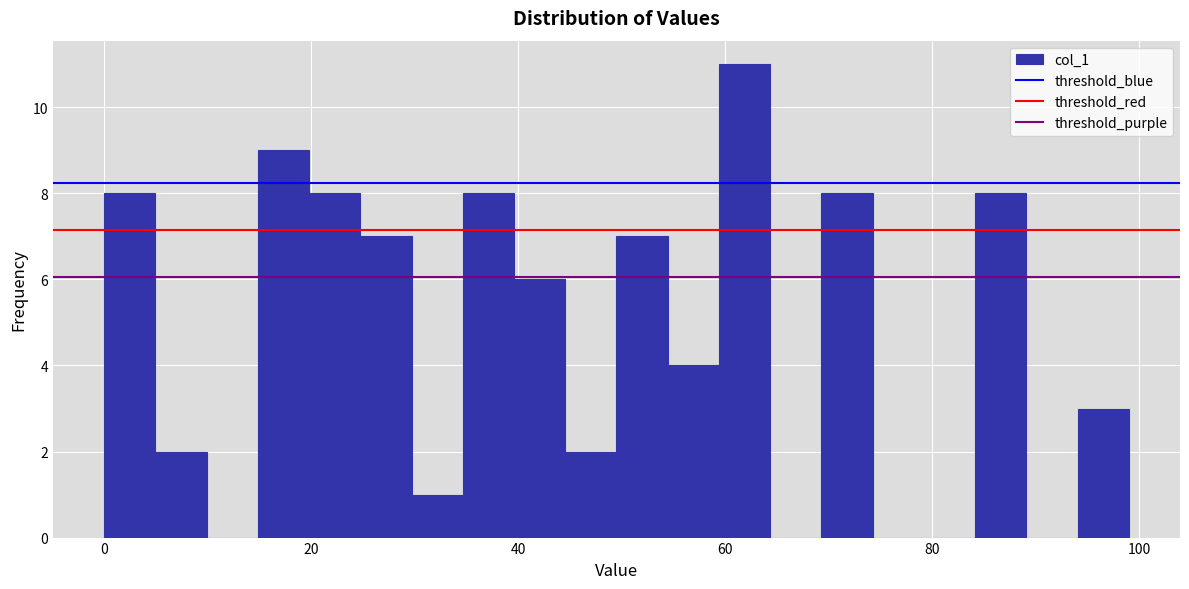

Read against the x-axis, roughly where is the centre of the tallest bar?

62